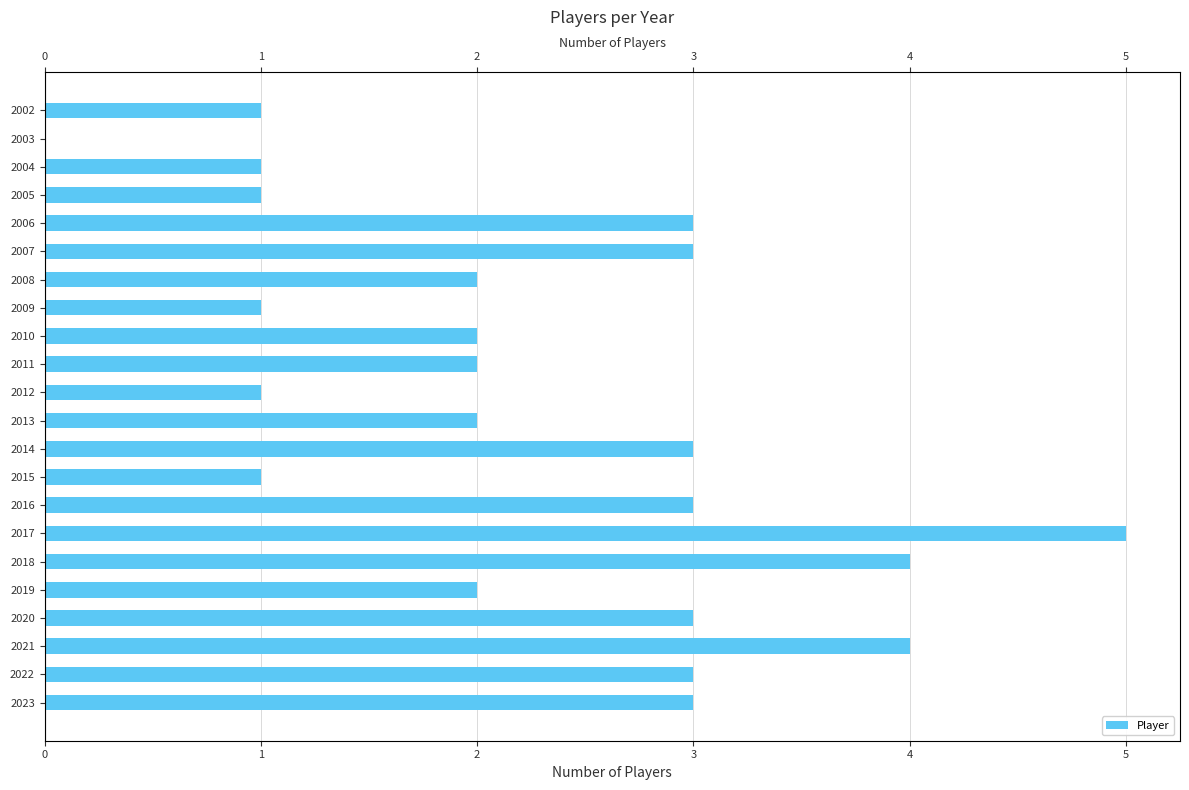

Rank the categories by value from lowest to highest.

2003, 2002, 2004, 2005, 2009, 2012, 2015, 2008, 2010, 2011, 2013, 2019, 2006, 2007, 2014, 2016, 2020, 2022, 2023, 2018, 2021, 2017